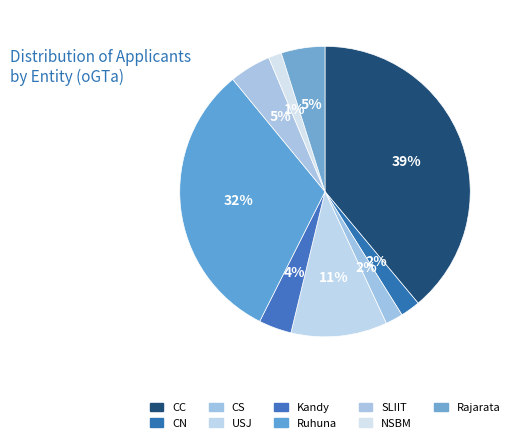

Count the number of slices in the pie.

9